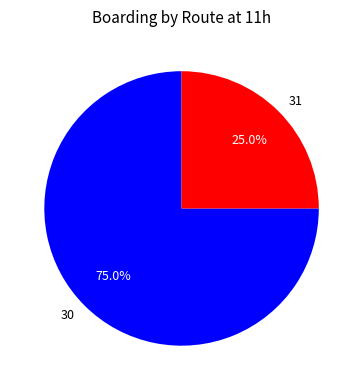

Which category has the biggest portion of the pie?

30